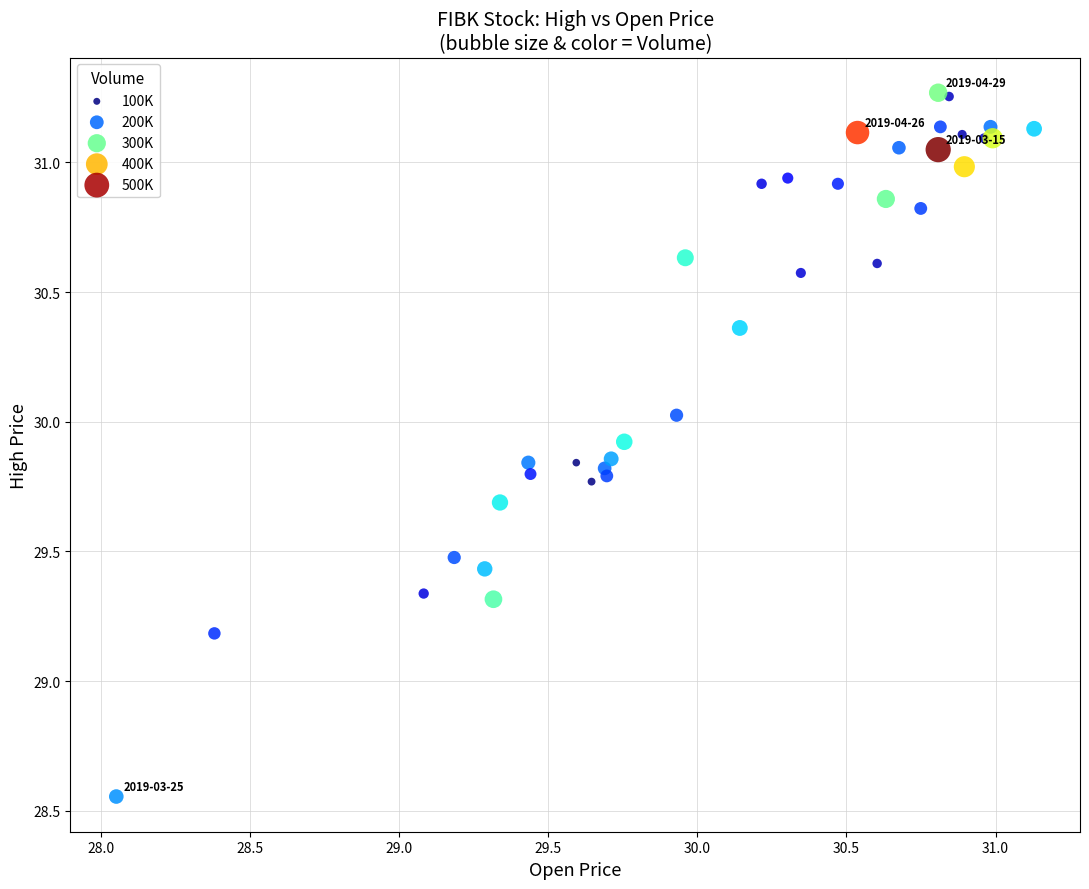

What Y value in the scatter plot is closest to 29?

29.2